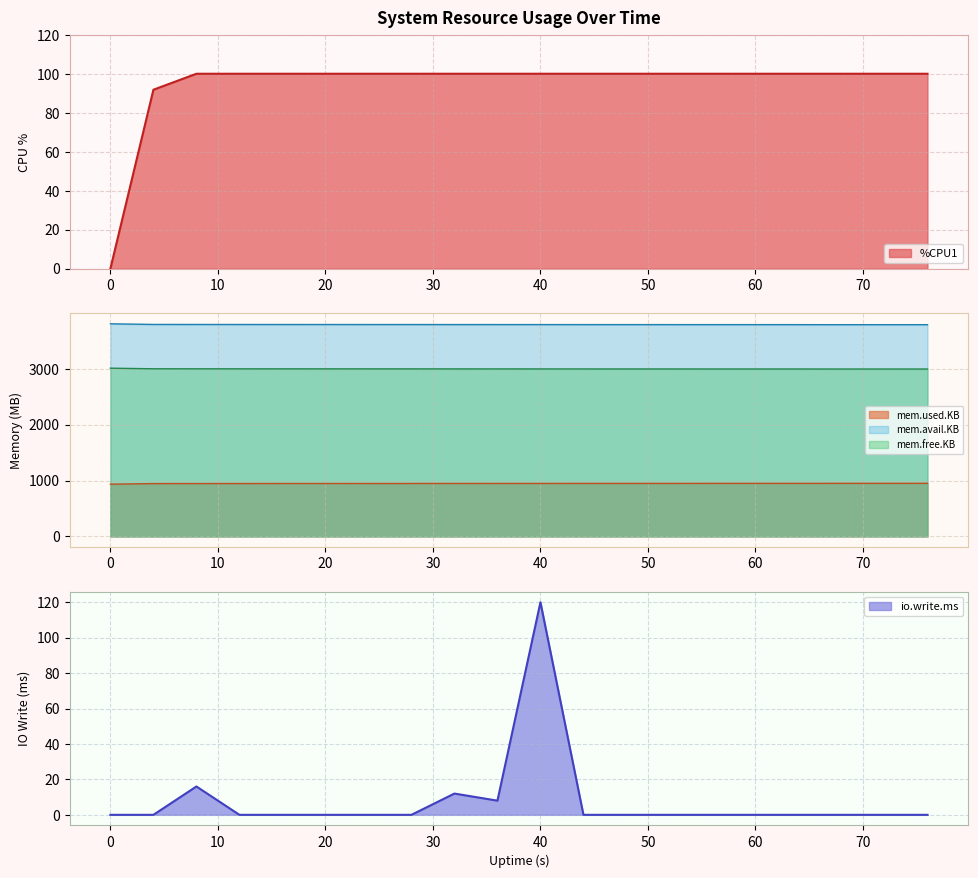

True or false: mem.free.KB and mem.used.KB intersect in this chart.

False